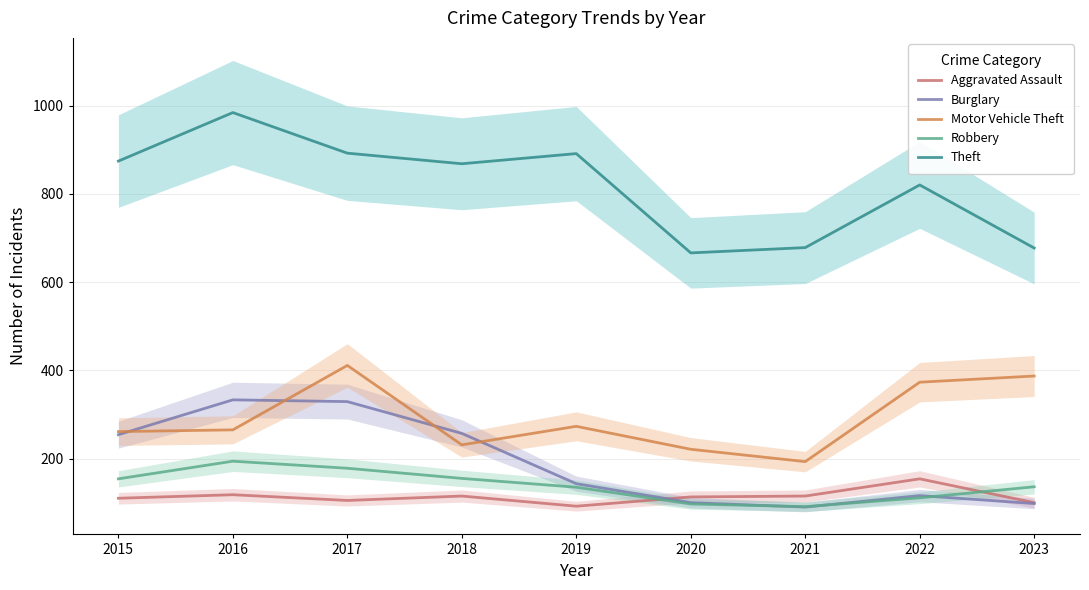

How many values in the Motor Vehicle Theft series exceed 265?

4